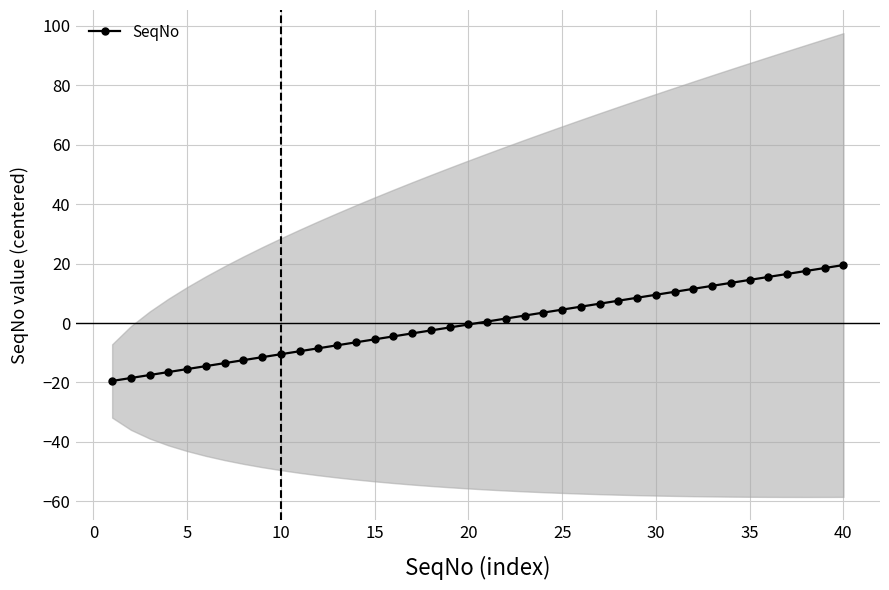

What is the lowest value of the SeqNo series?

-19.5